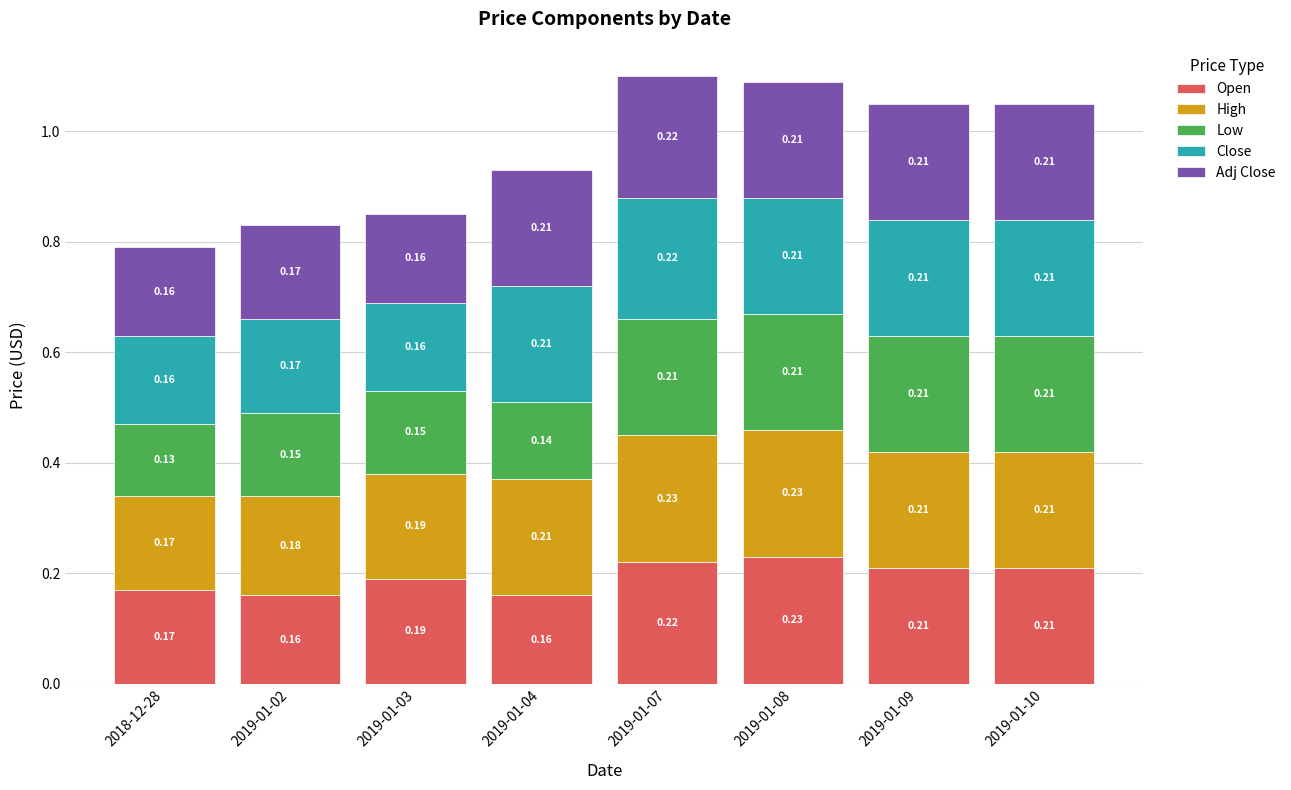

How many distinct data groups are displayed?

5